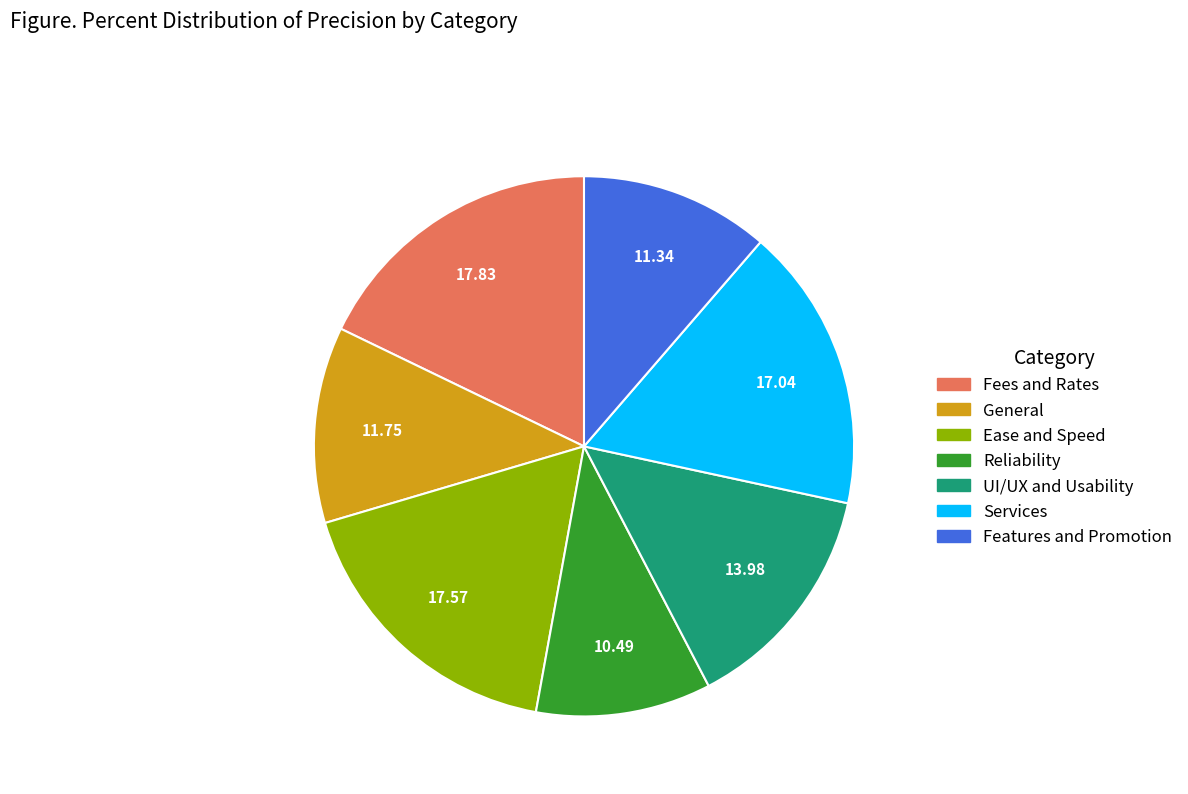

Between Fees and Rates and Services, which is larger?

Fees and Rates